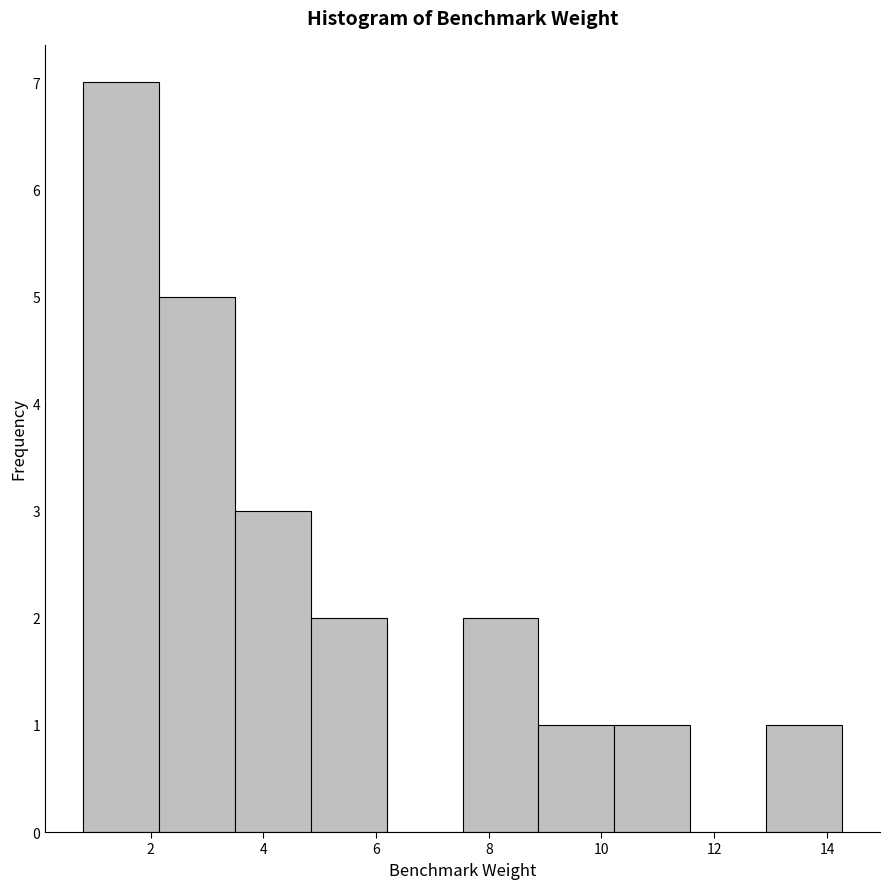

Reading left to right, transcribe this chart: for each bar, give the range it covers on the x-axis and its height. Neither the bar edges nor the heights are printed on the chart, so give them approximately, as read against the axes.

0.8 to 2.2: 7
2.2 to 3.4: 5
3.4 to 4.8: 3
4.8 to 6.2: 2
6.2 to 7.6: 0
7.6 to 8.8: 2
8.8 to 10.2: 1
10.2 to 11.6: 1
11.6 to 13.0: 0
13.0 to 14.2: 1